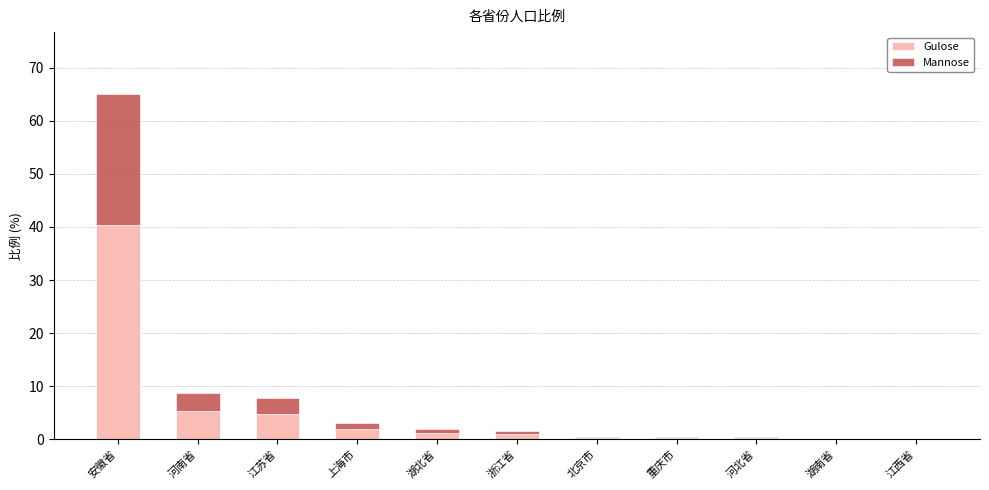

What is the maximum value for Gulose?

40.3